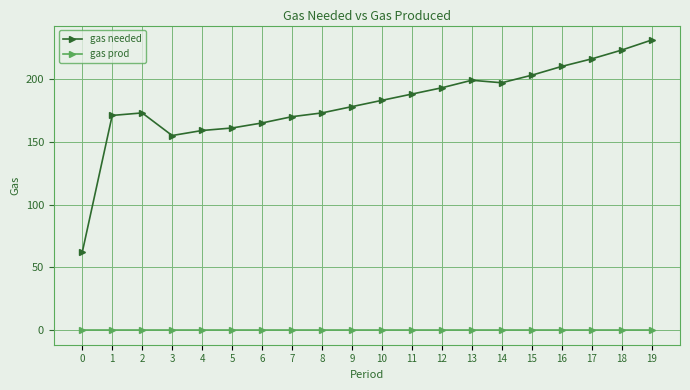

True or false: gas prod and gas needed intersect in this chart.

False